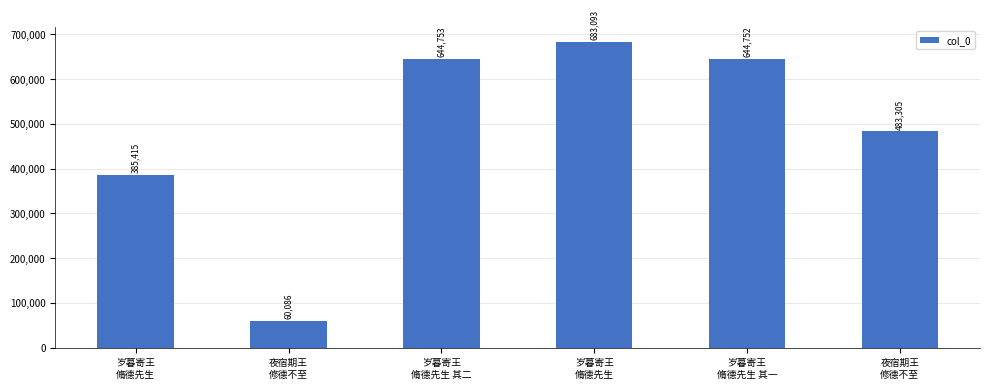

Does the chart contain any negative values?

No